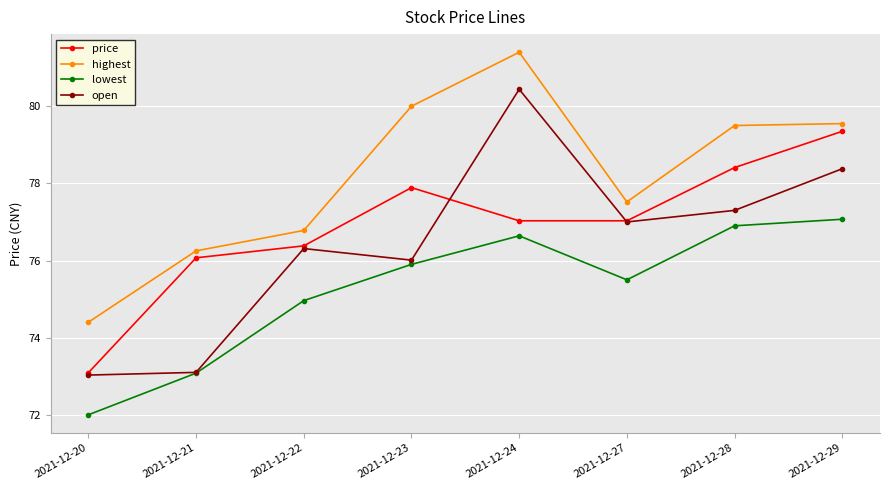

True or false: lowest and highest cross at least once.

False